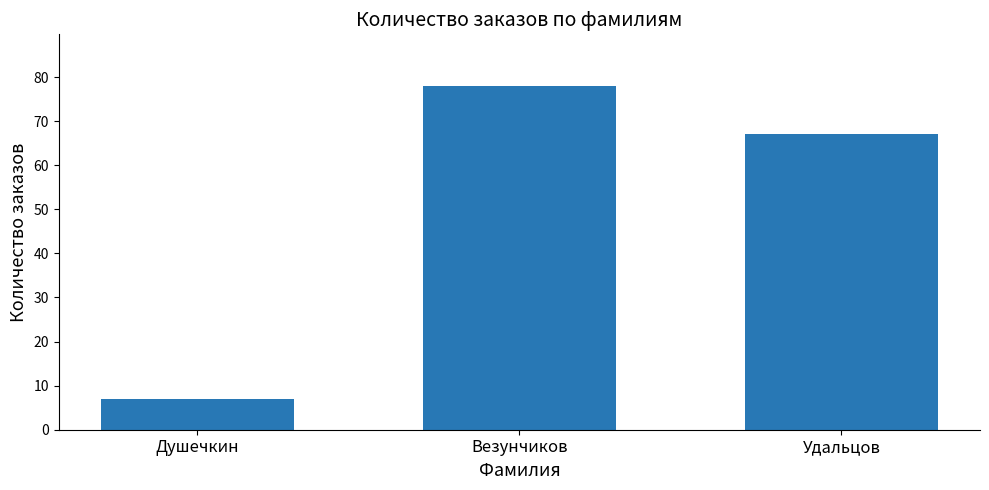

List the labels in order of value, smallest first.

Душечкин, Удальцов, Везунчиков